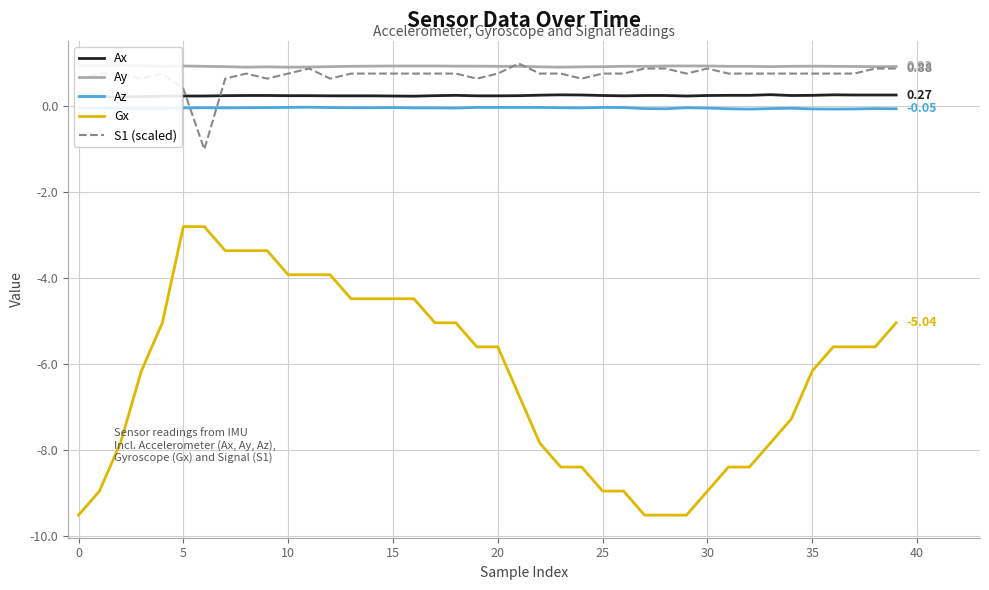

Count the number of data series in this chart.

5